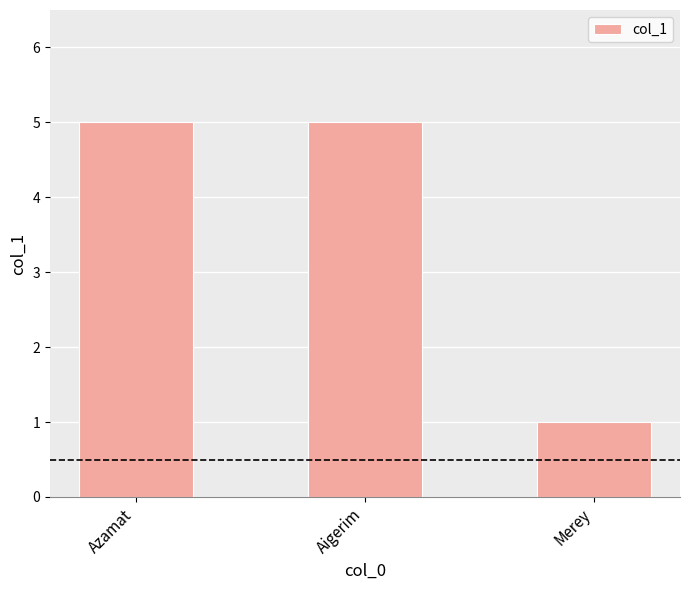

What is the ratio of the value at Merey to the value at Azamat?

0.2